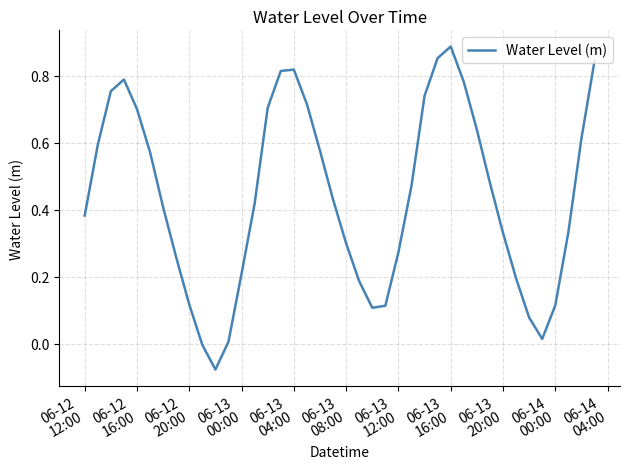

How many lines are shown in the chart?

1